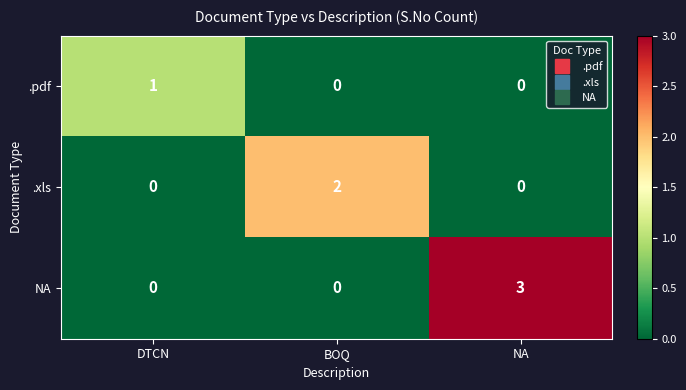

Count the number of categories in the chart.

3